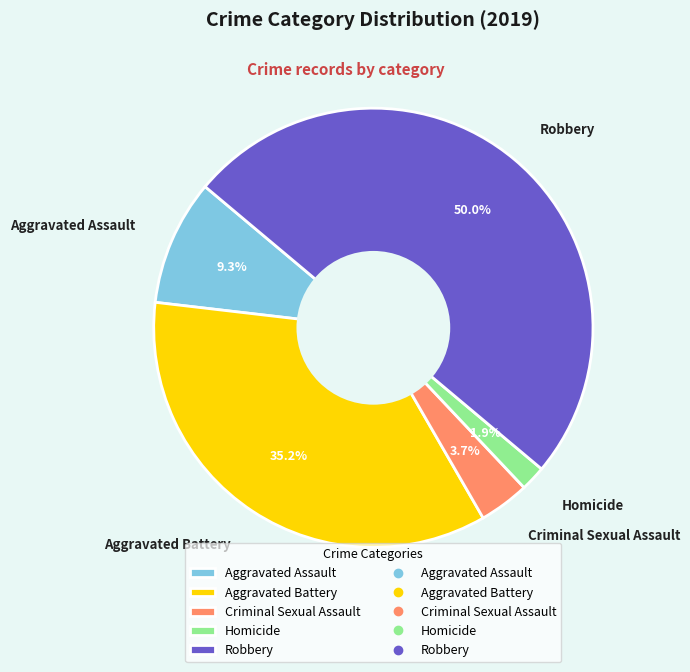

What percentage is NOT represented by Criminal Sexual Assault?

96.3%